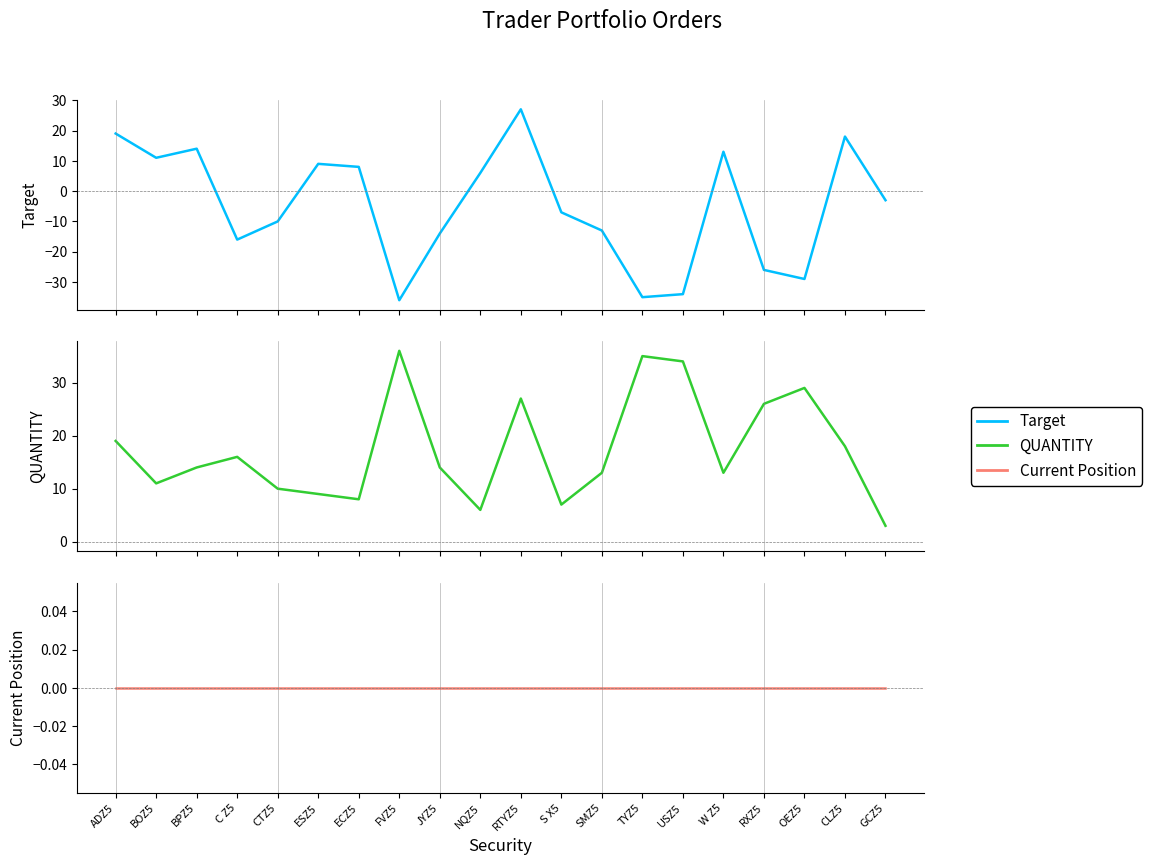

What is the smallest value displayed?

-36